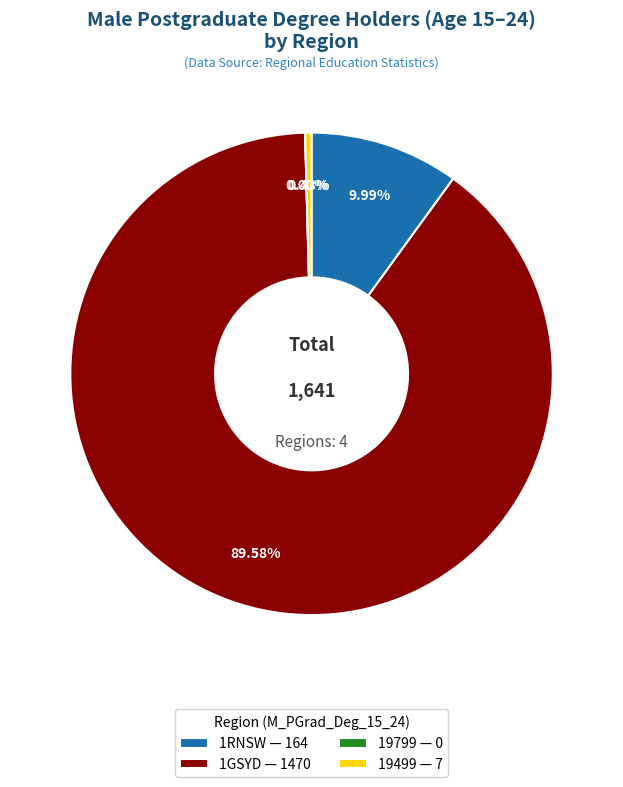

Do 19499 and 1GSYD together represent more than half of the pie?

Yes